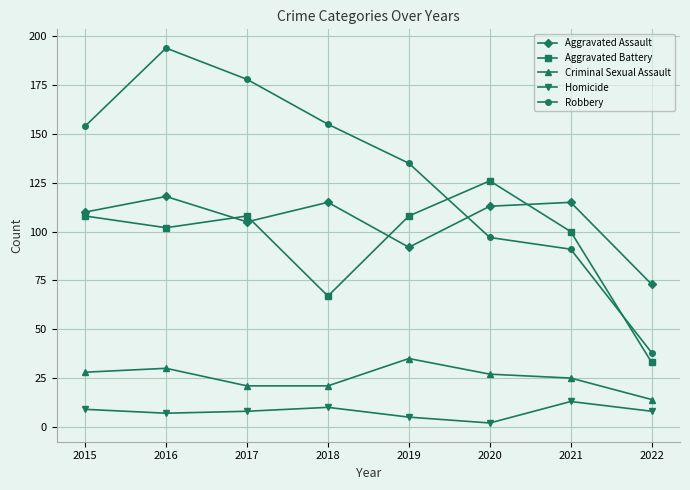

Reading left to right, what are all the values shown in this chart?

Aggravated Assault: 110	118	105	115	92	113	115	73
Aggravated Battery: 108	102	108	67	108	126	100	33
Criminal Sexual Assault: 28	30	21	21	35	27	25	14
Homicide: 9	7	8	10	5	2	13	8
Robbery: 154	194	178	155	135	97	91	38